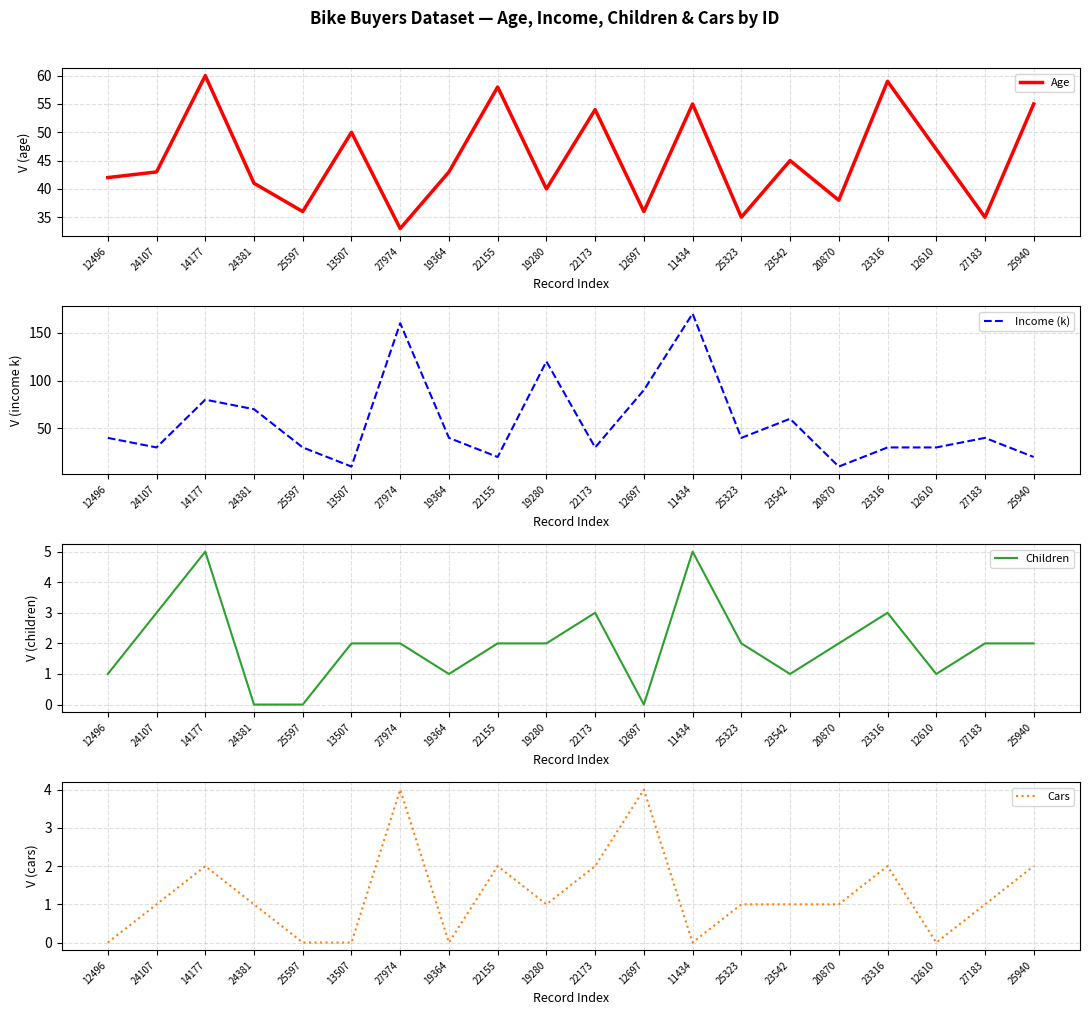

Where is the first local minimum for Cars?

19364